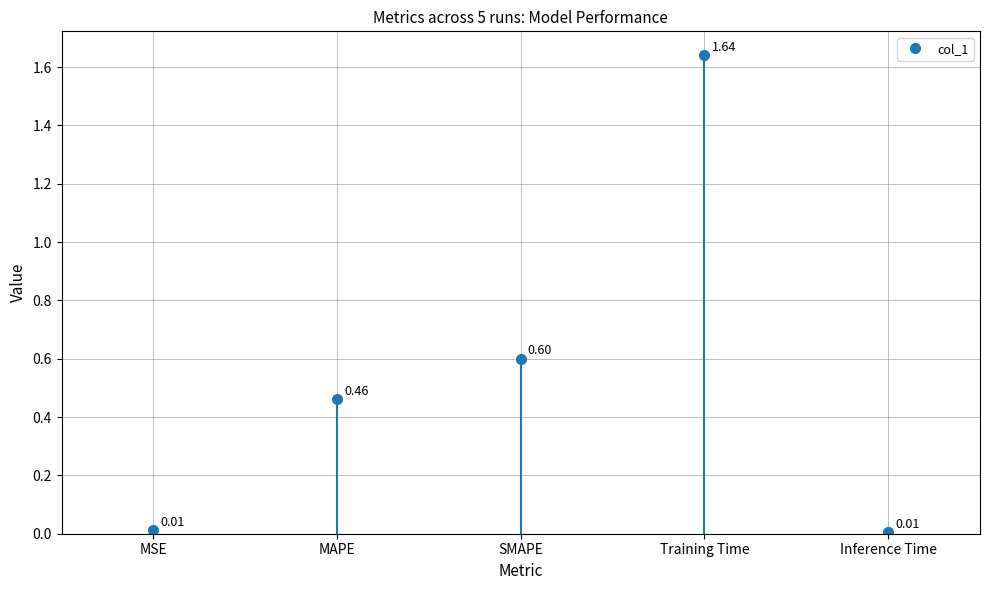

Is it true that the value at Training Time is 0.5?

False